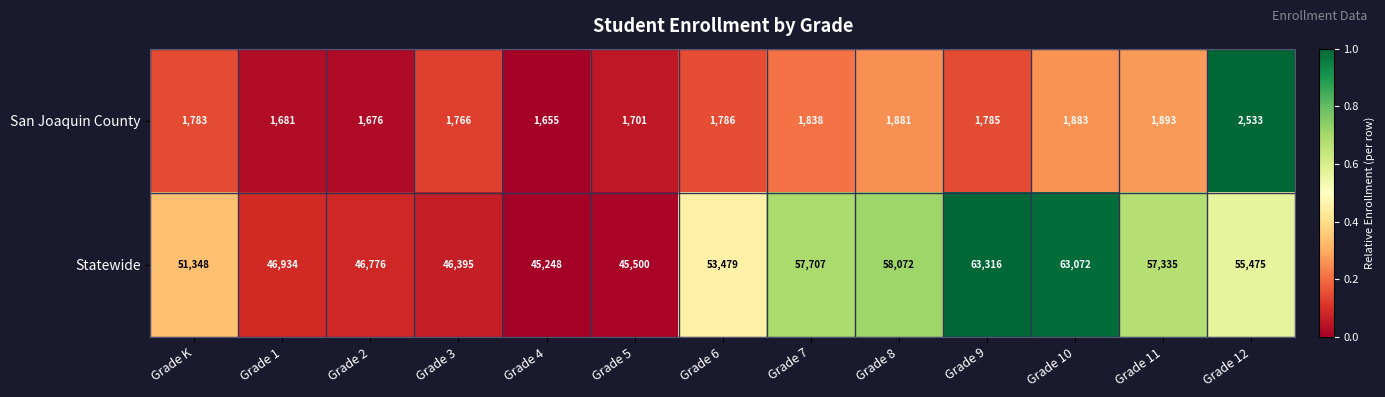

Reading right to left, transcribe all the data shown in this chart.

San Joaquin County: Grade 12=2533	Grade 11=1893	Grade 10=1883	Grade 9=1785	Grade 8=1881	Grade 7=1838	Grade 6=1786	Grade 5=1701	Grade 4=1655	Grade 3=1766	Grade 2=1676	Grade 1=1681	Grade K=1783
Statewide: Grade 12=55475	Grade 11=57335	Grade 10=63072	Grade 9=63316	Grade 8=58072	Grade 7=57707	Grade 6=53479	Grade 5=45500	Grade 4=45248	Grade 3=46395	Grade 2=46776	Grade 1=46934	Grade K=51348